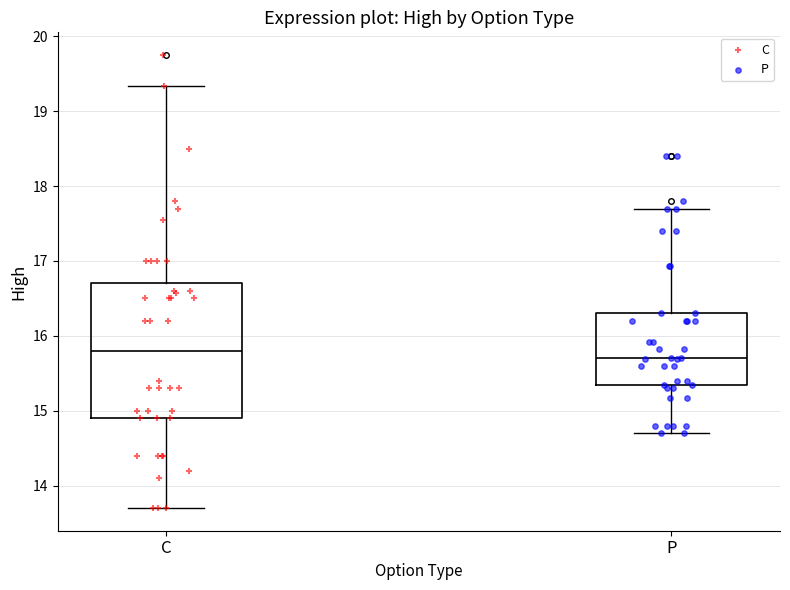

Reading left to right, transcribe this box plot: for each box, give where its median line is, the range the box spans, and where its two whiskers end, as read against the y-axis. The values are not printed on the chart, so give them approximately, as read against the axis.

C: median 15.8, box 14.9 to 16.7, whiskers 13.7 to 19.3
P: median 15.7, box 15.3 to 16.3, whiskers 14.7 to 17.7